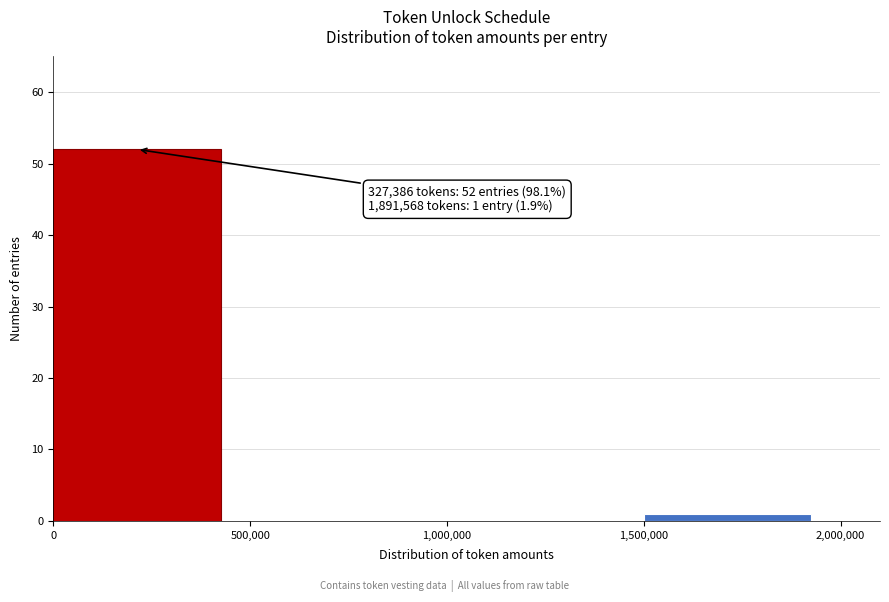

Over which range of the x-axis is the bar tallest?

0 to 500,000